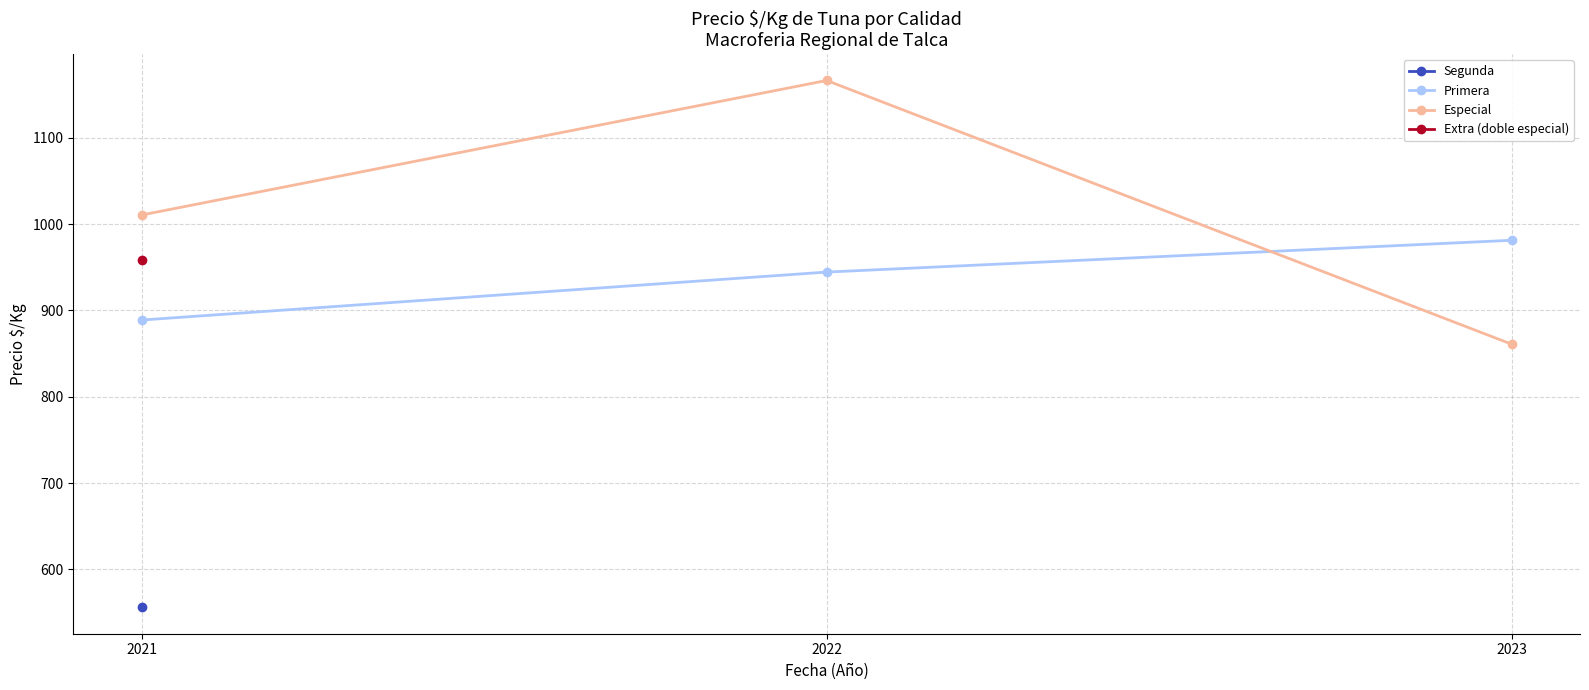

Which has a higher value, 2021 or 2022?

2022